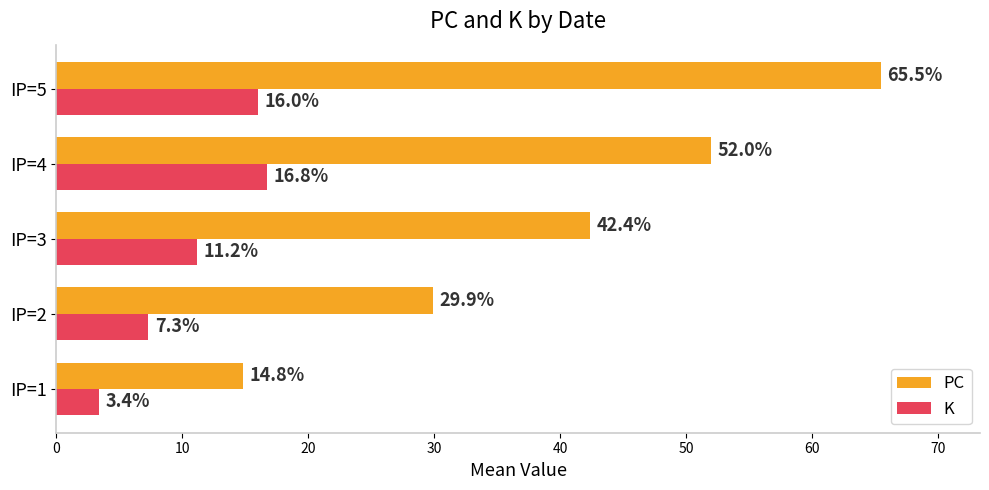

Where is PC nearest to the value 40?

IP=3